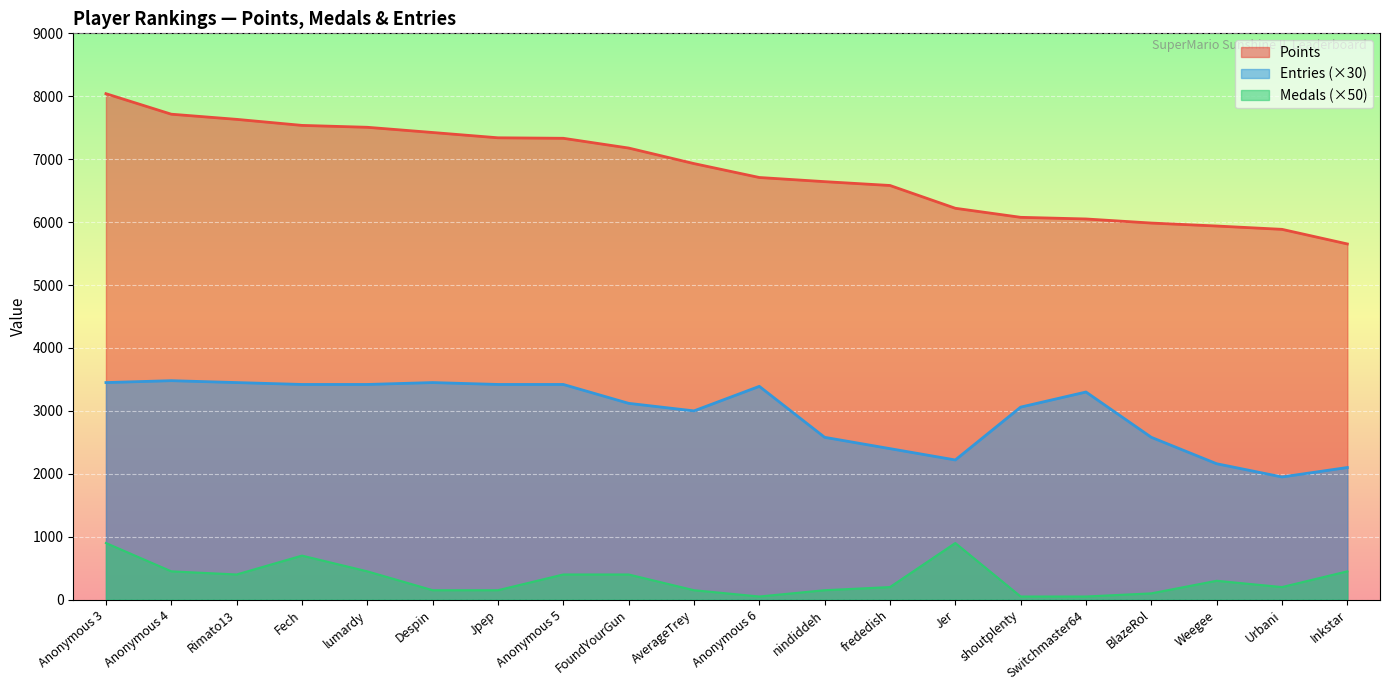

List the series in order of their overall mean, lowest first.

Medals, Entries, Points